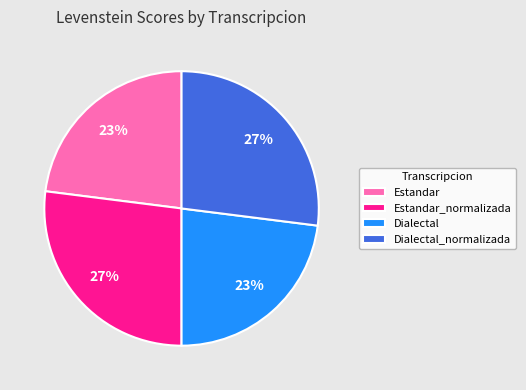

To the nearest percent, what portion does Estandar_normalizada represent?

27%